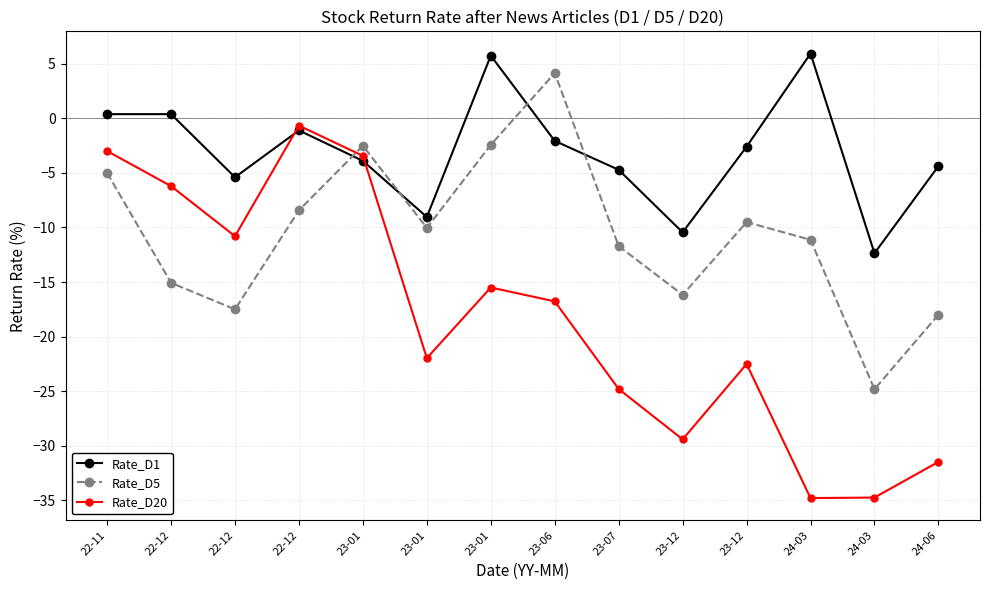

What are all the series names shown in the legend?

Rate_D1, Rate_D5, Rate_D20